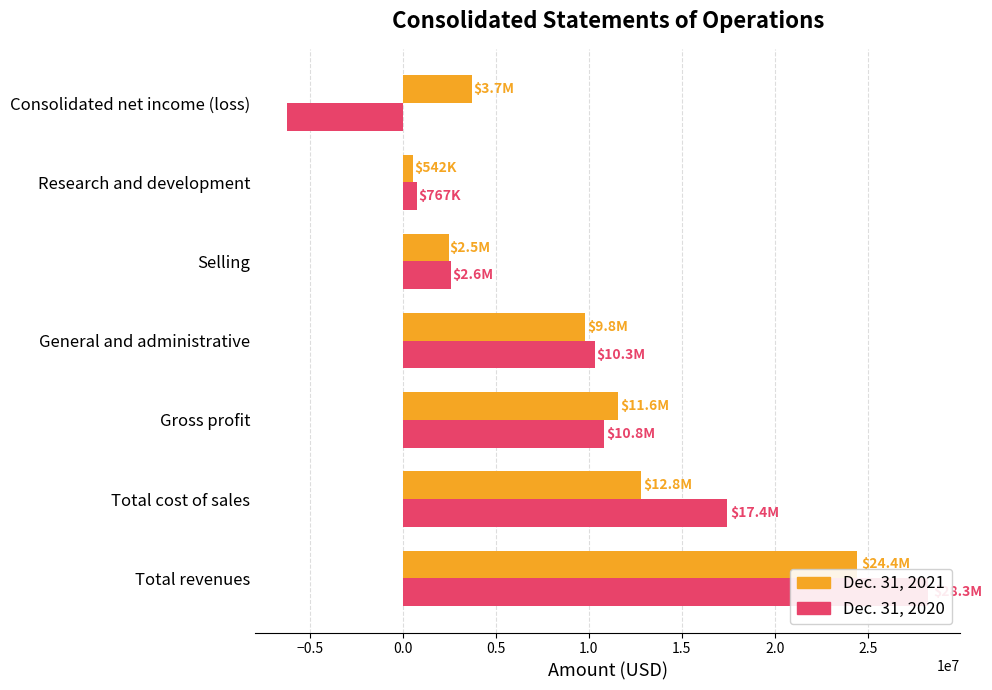

Does the chart contain stacked bars?

No